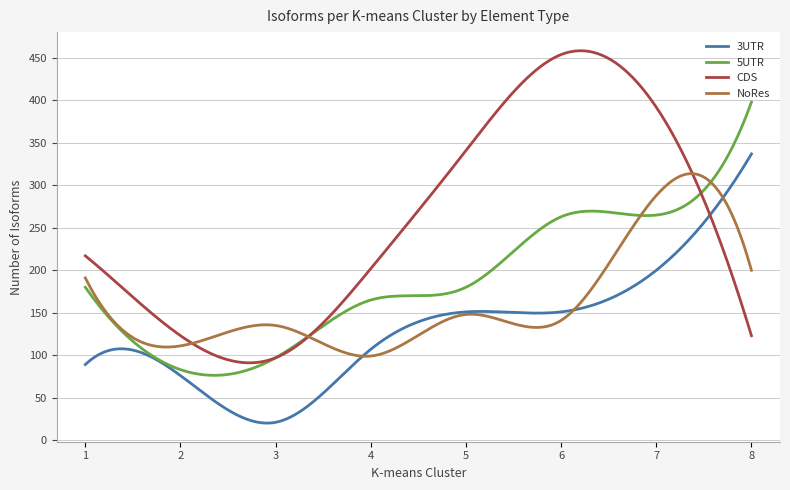

Which series has the widest spread of values?

CDS